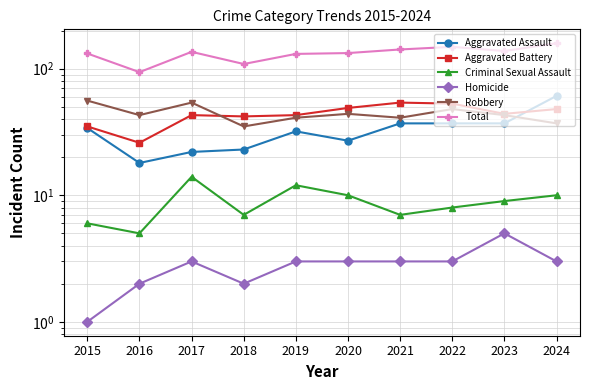

How many lines are shown in the chart?

6